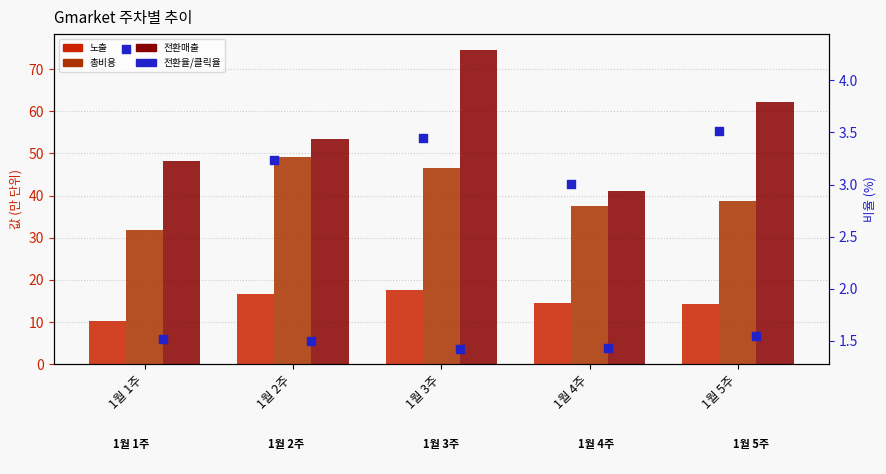

Which series has the largest Y range (max minus min)?

전환매출